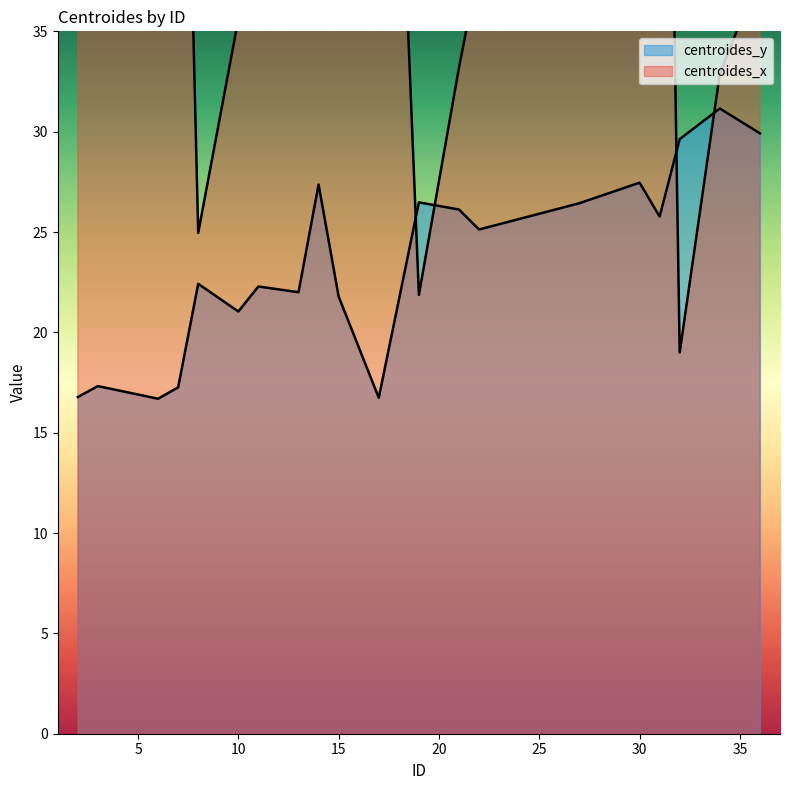

True or false: centroides_x has more than 1 points higher than both neighbors.

True